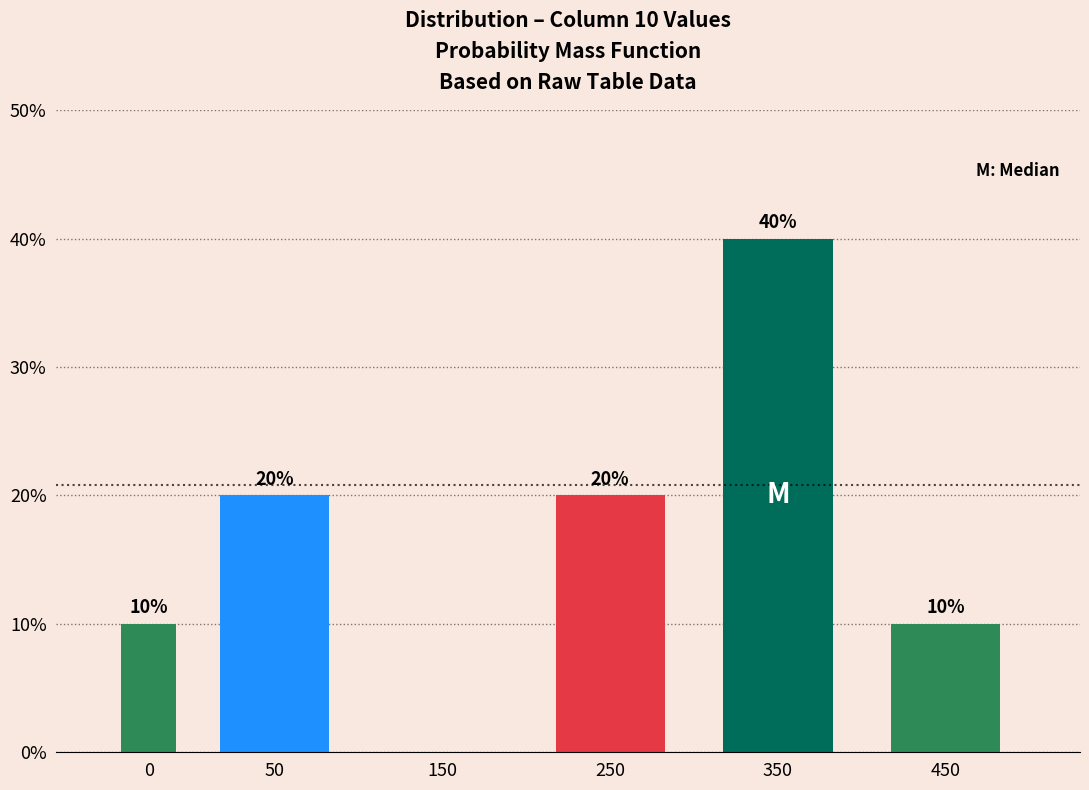

Reading left to right, list all the values displayed in this chart.

0=10	50=20	150=0	250=20	350=40	450=10